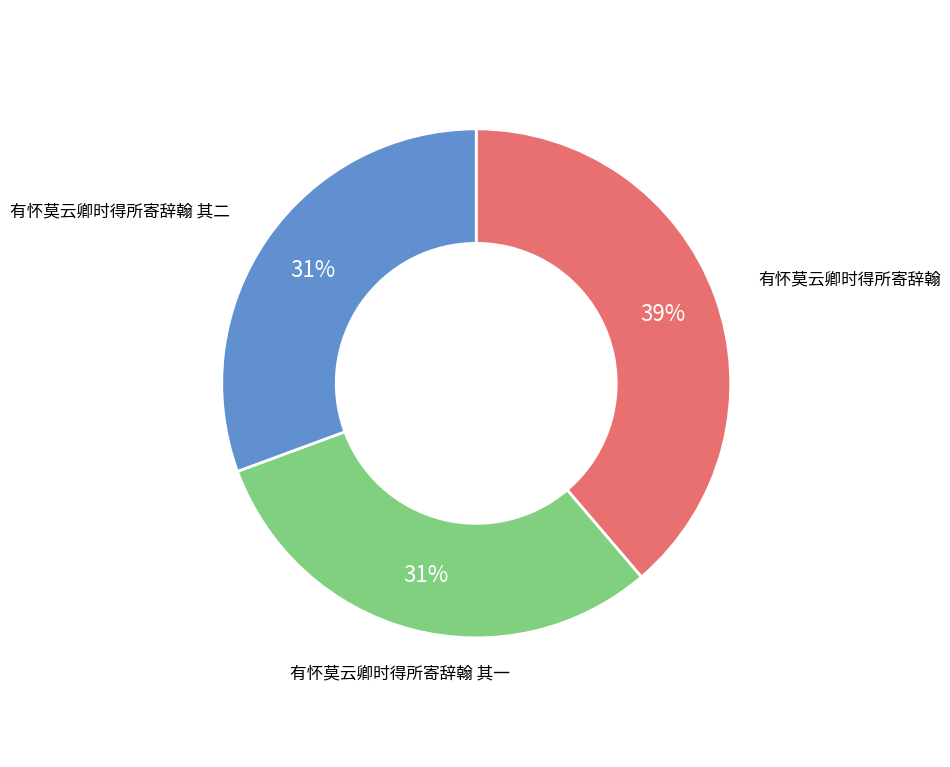

True or false: 有怀莫云卿时得所寄辞翰 其二 accounts for 31% of the total.

True